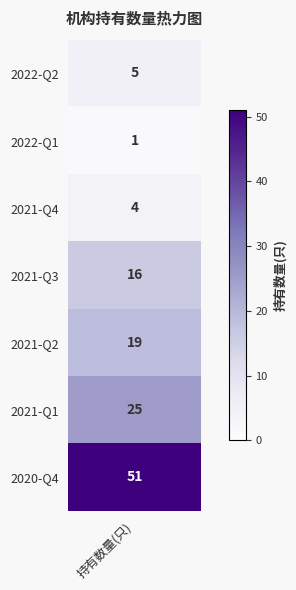

What is the smallest value displayed?

1